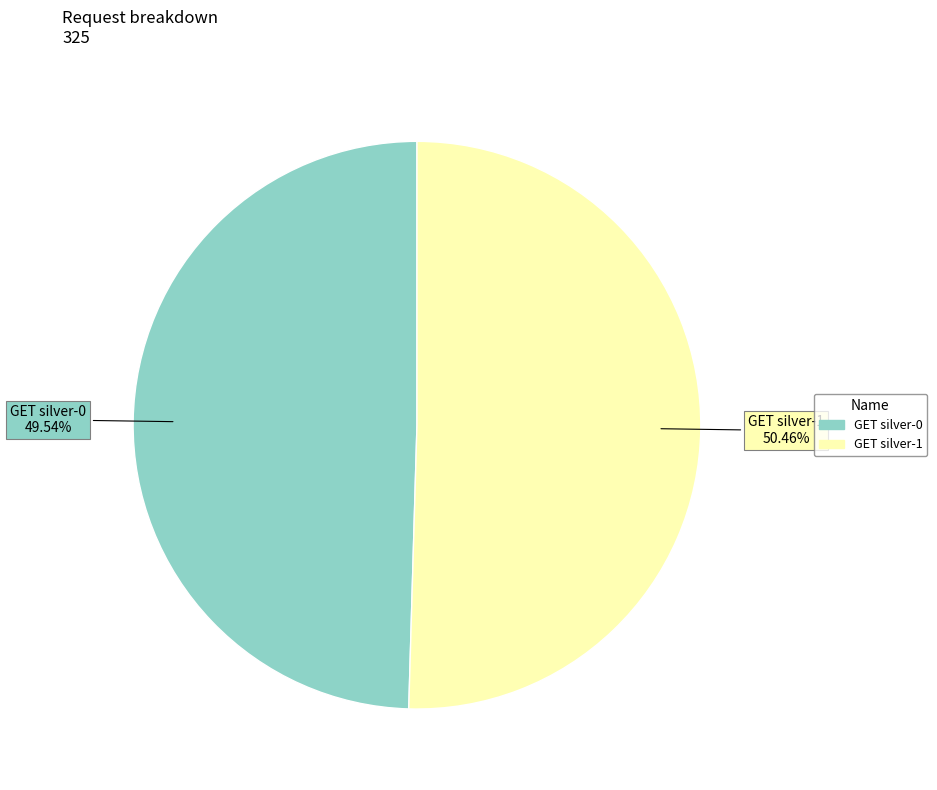

What percentage do GET silver-1 and GET silver-0 together represent?

100.0%